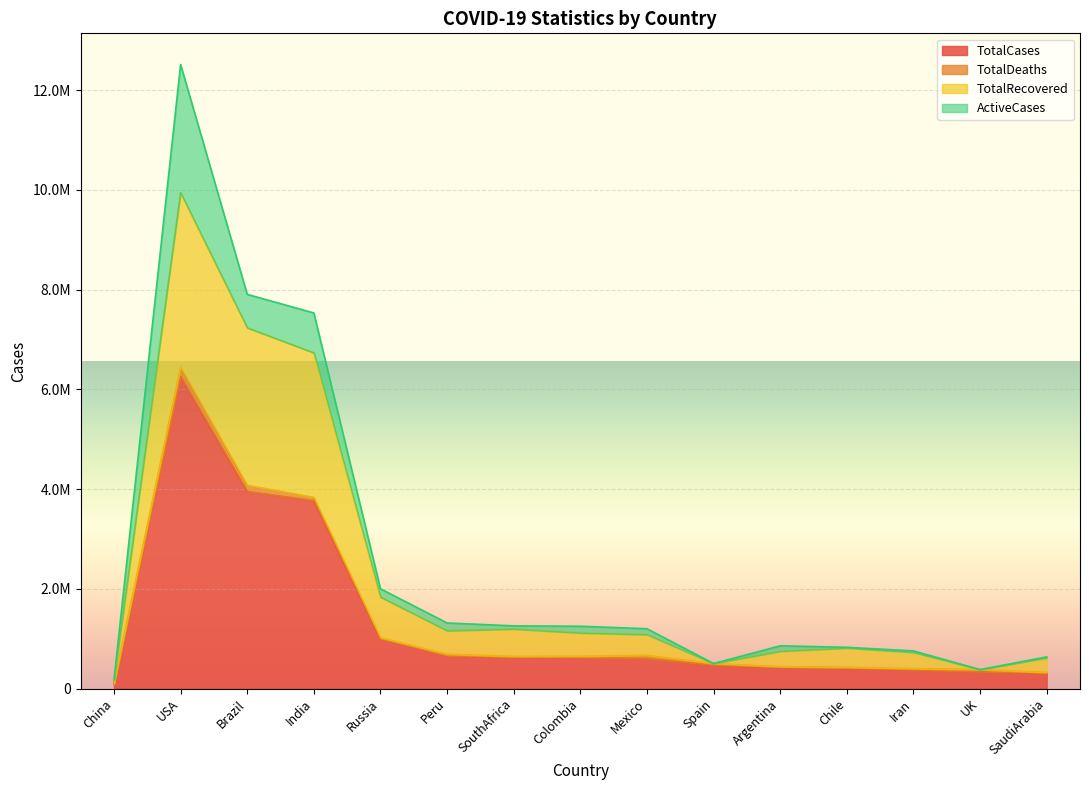

What is the approximate value of TotalRecovered at Peru?

1157796